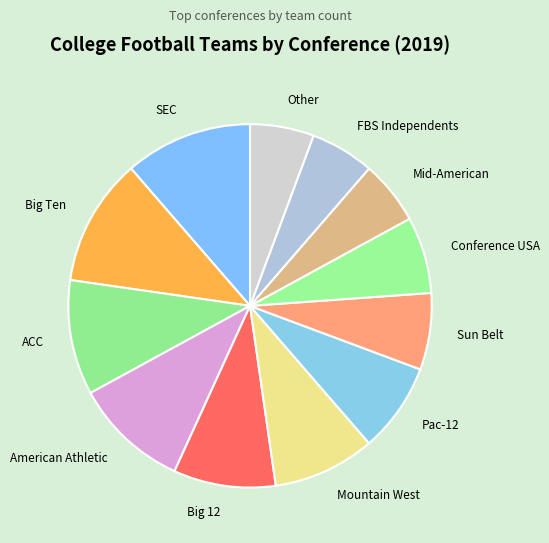

How many slices are in this pie chart?

12